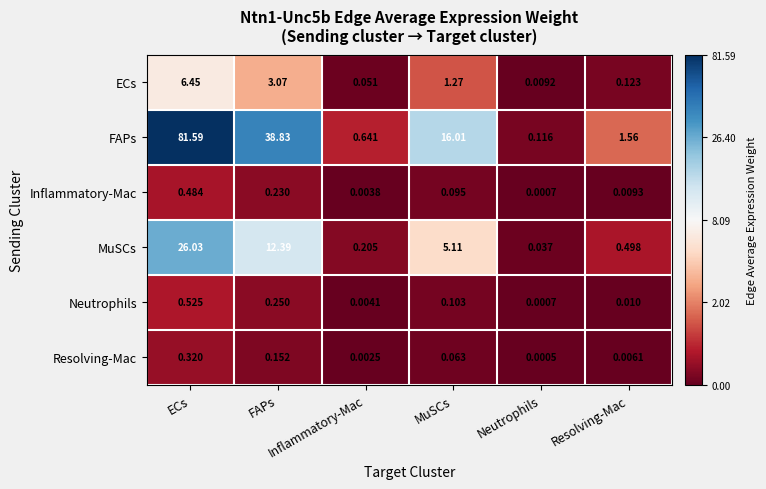

Which series has the largest range (max minus min)?

FAPs